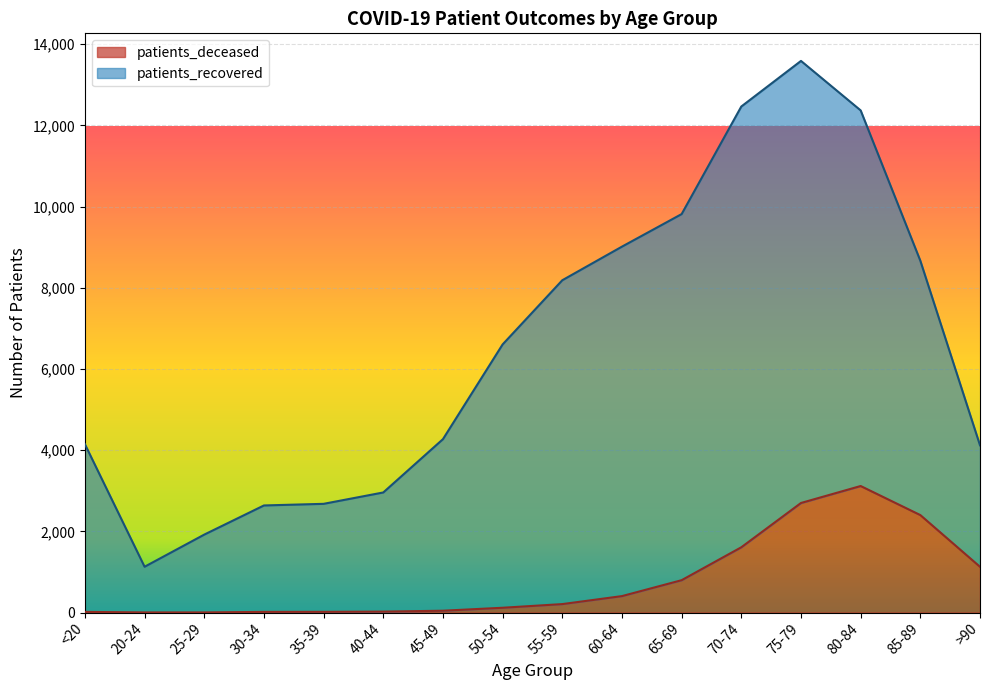

Which label corresponds to the largest value in the chart?

80-84